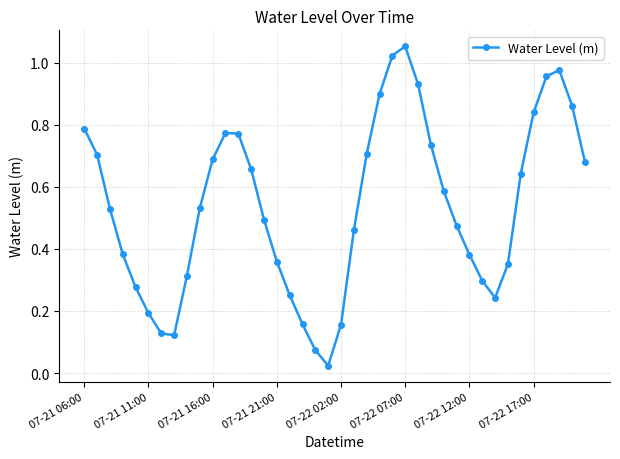

How many interior local valleys (lower than both neighbors) does the data have?

3